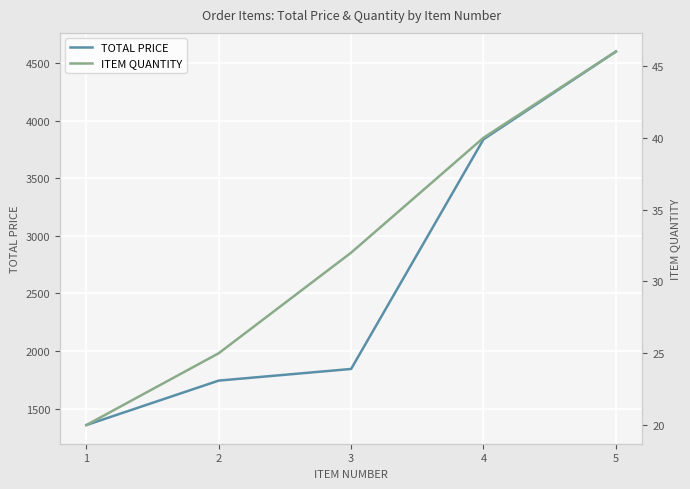

What are all the series names shown in the legend?

TOTAL PRICE, ITEM QUANTITY